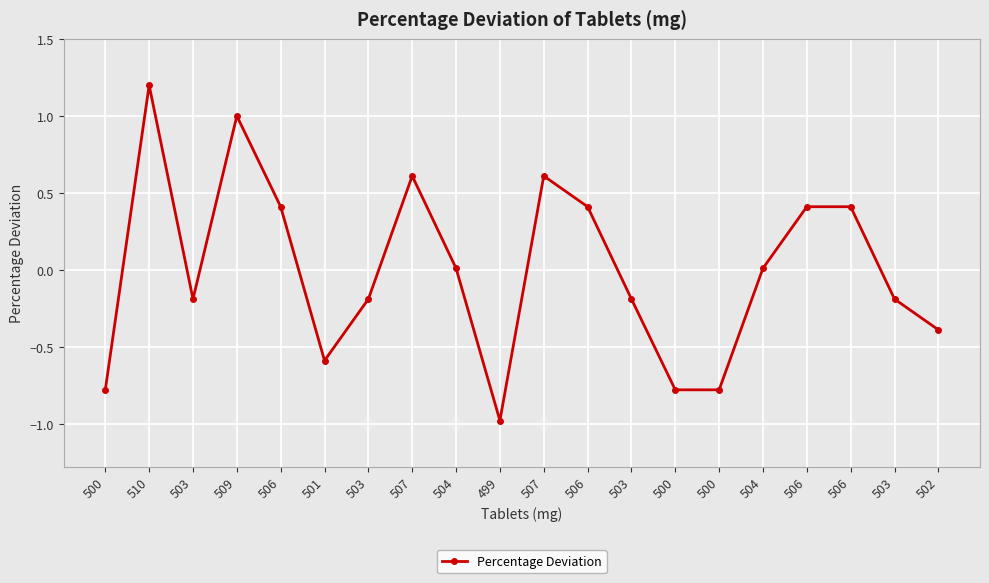

What is the value of the 18th point from the left?

0.4